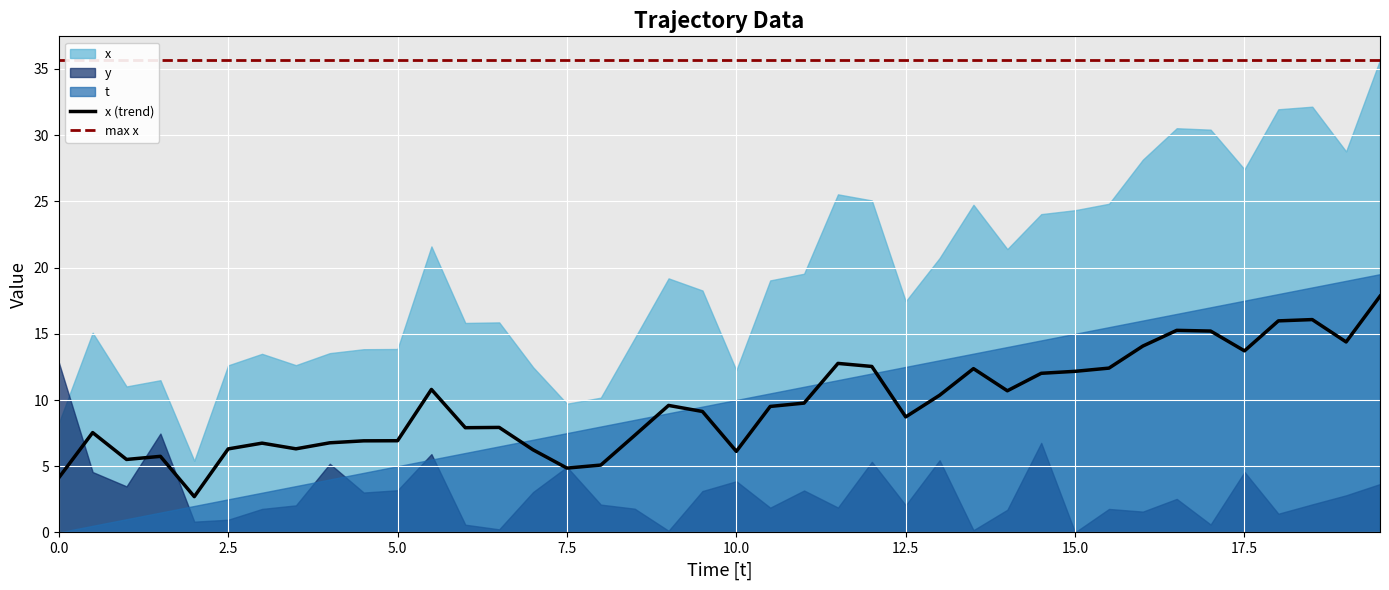

Which series has the widest spread of values?

x